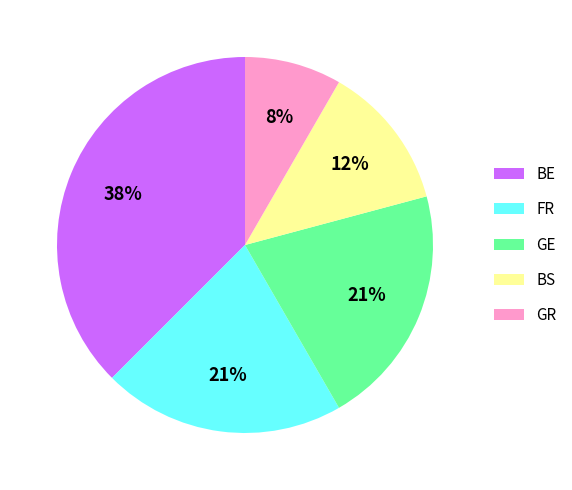

Is it true that FR is 21% of the pie?

True